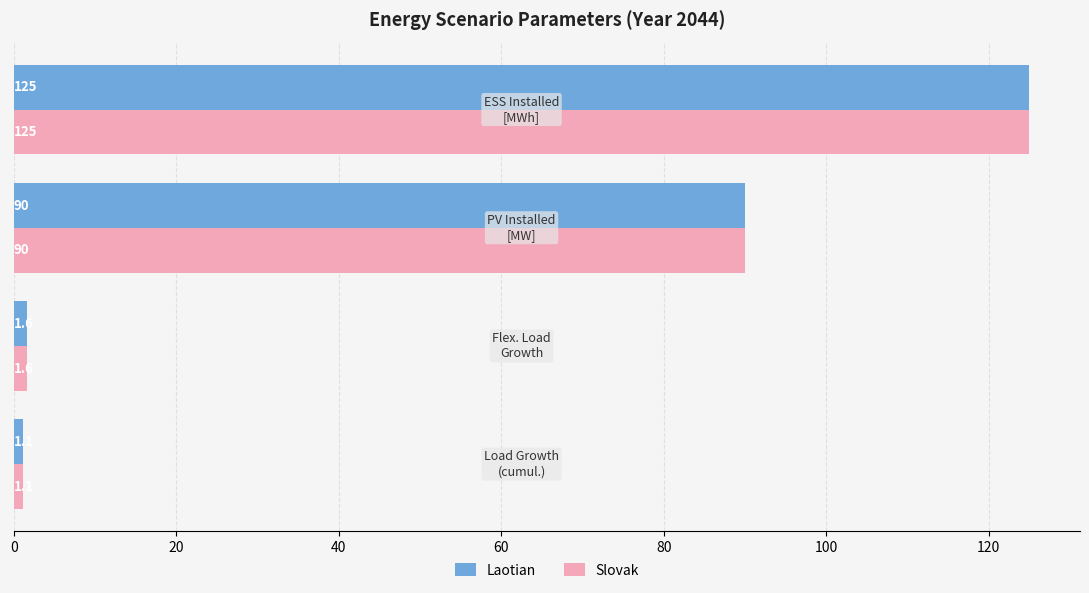

What is the highest value of the Laotian series?

125.0